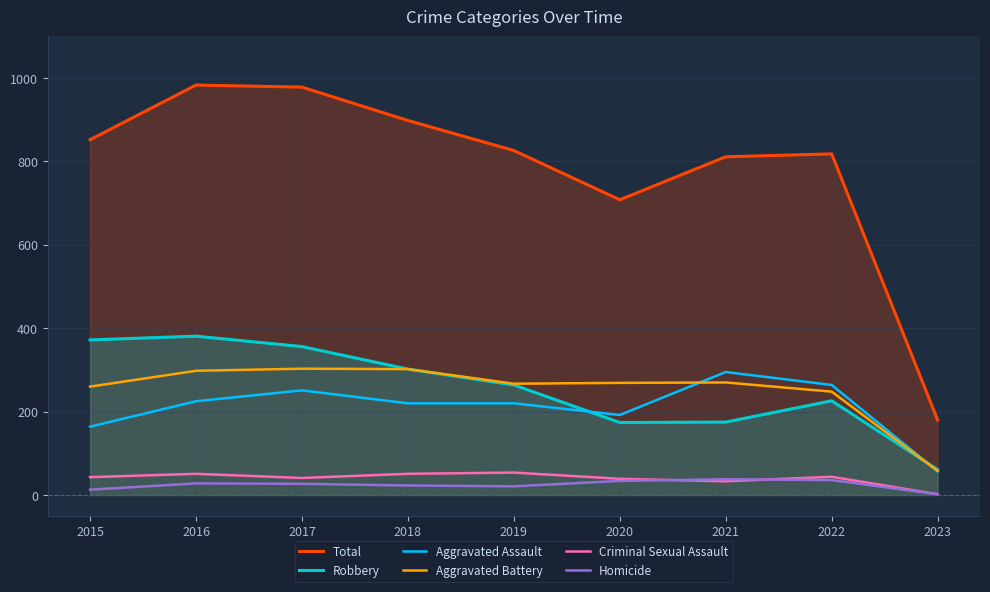

At which category is the sum across all series the highest?

2016